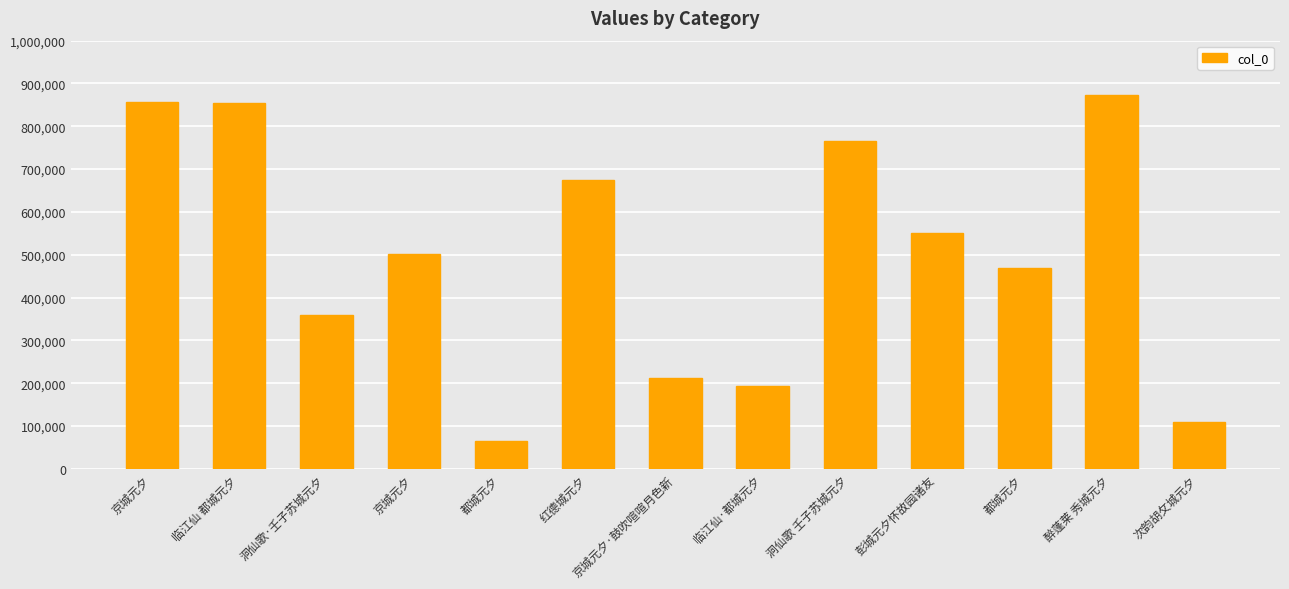

Count the number of data series in this chart.

1